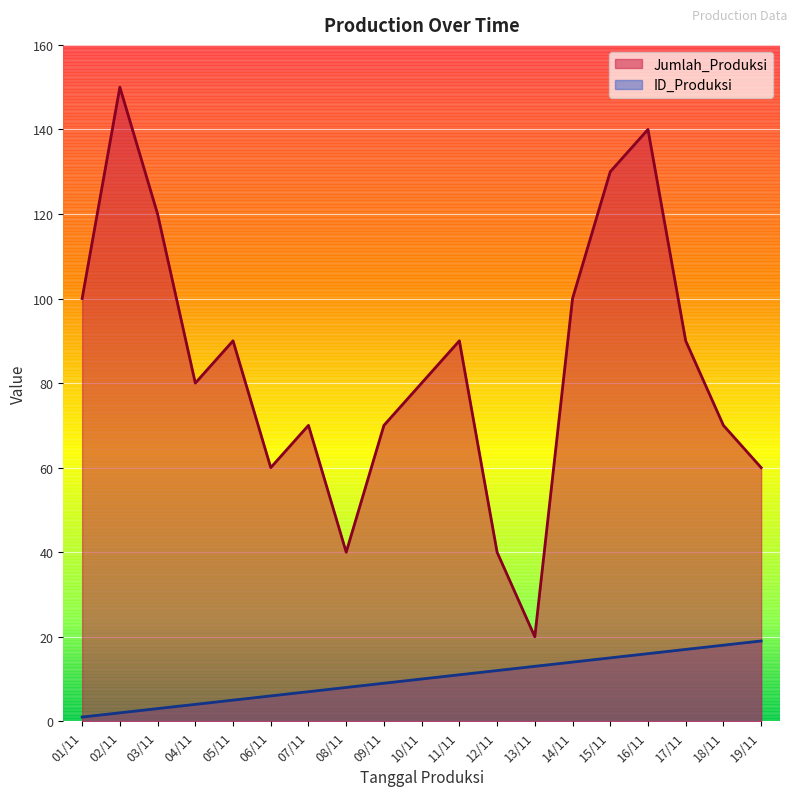

What are all the series names shown in the legend?

Jumlah_Produksi, ID_Produksi